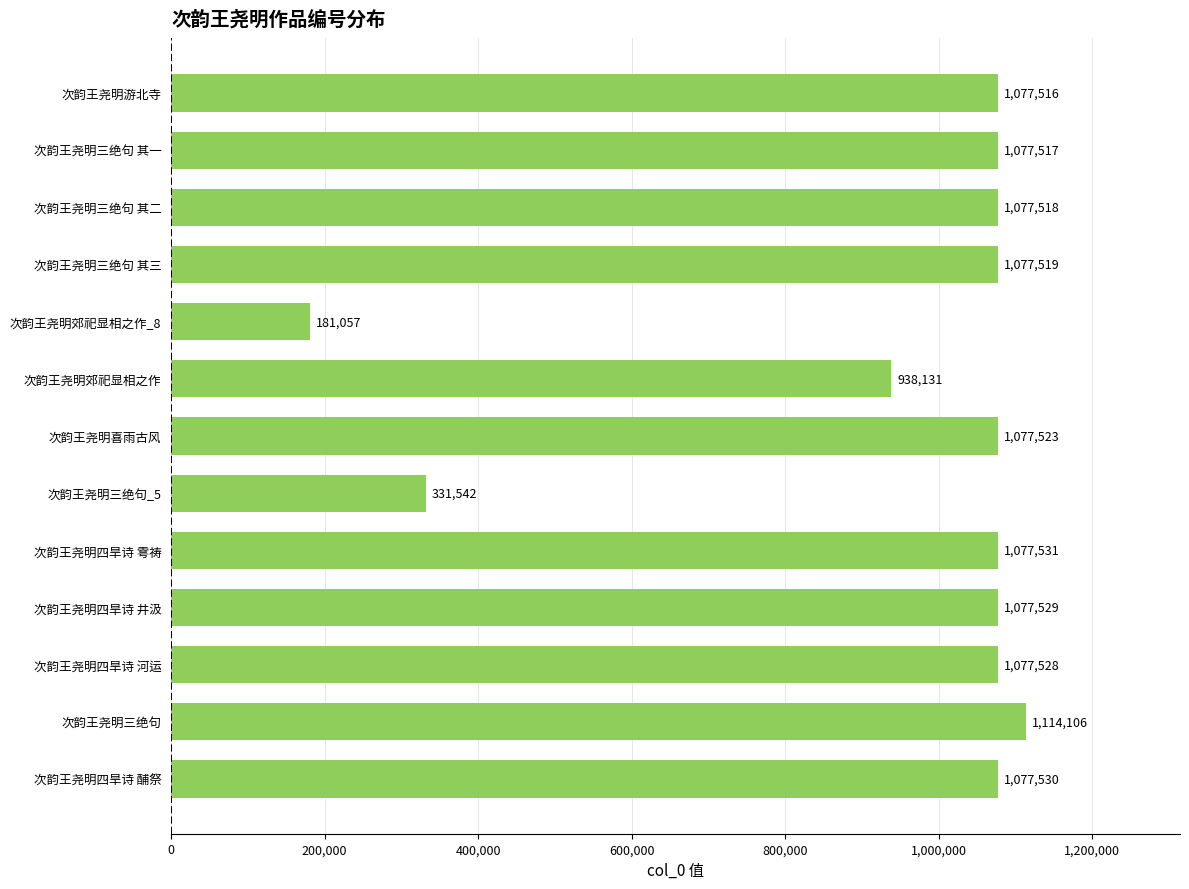

What is the change in value from 次韵王尧明四旱诗 酺祭 to 次韵王尧明郊祀显相之作?

-139399